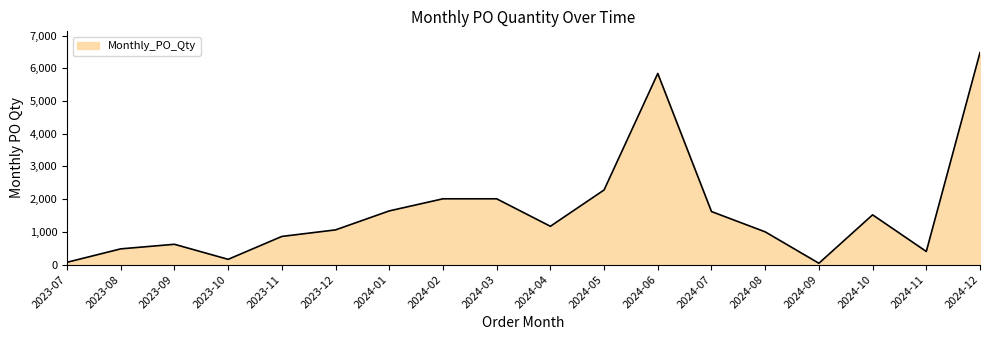

Where is the data nearest to the value 3260?

2024-05